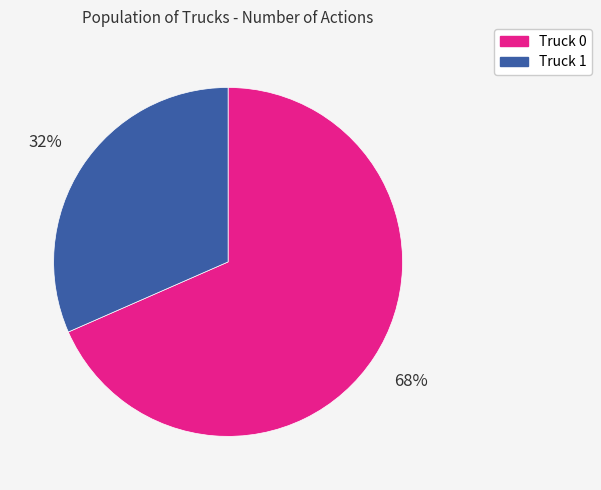

Is there any slice that represents more than half of the pie?

Yes